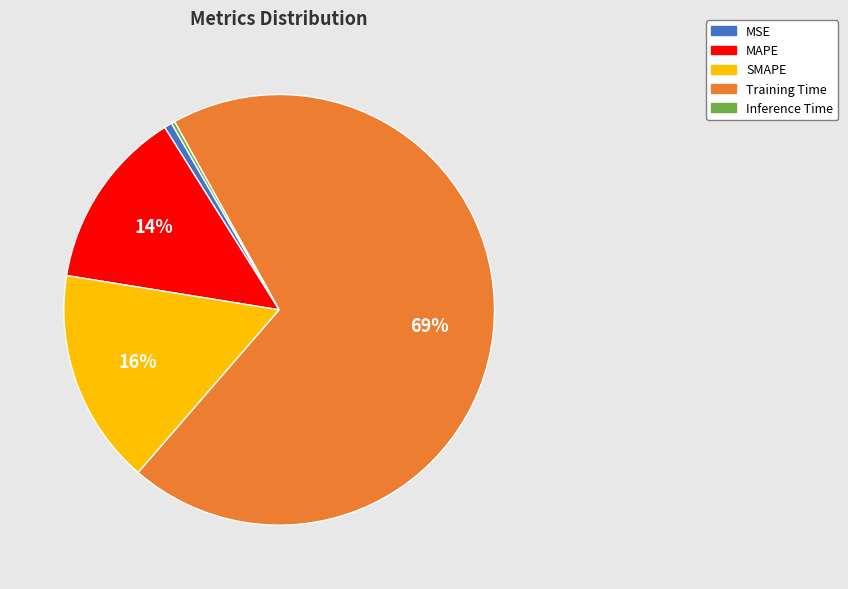

Which category has the biggest portion of the pie?

Training Time